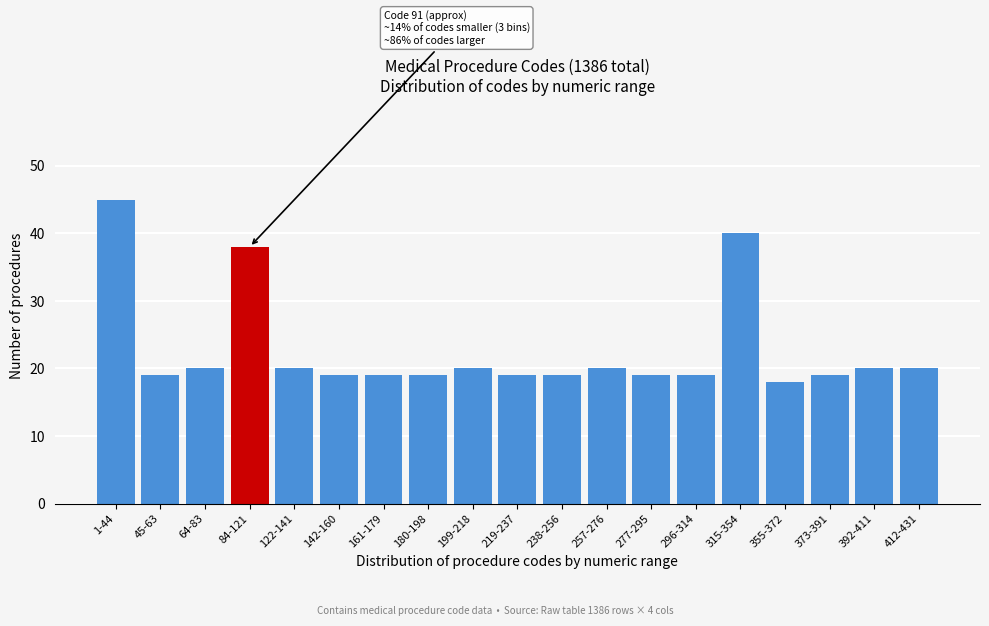

Reading left to right, what are all the values shown in this chart?

45	19	20	38	20	19	19	19	20	19	19	20	19	19	40	18	19	20	20